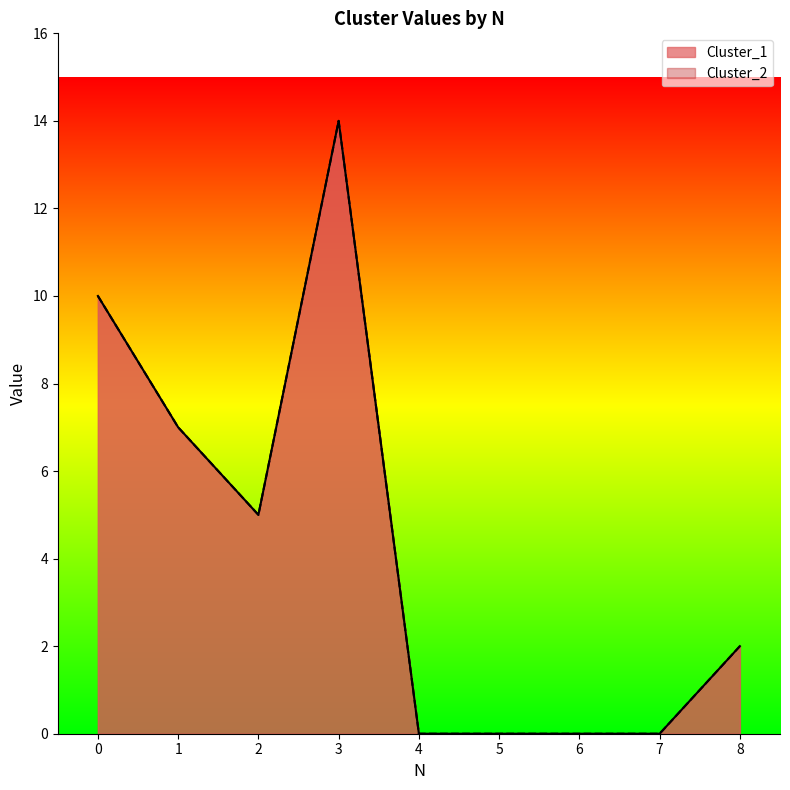

True or false: Cluster_2 has more than 0 interior local peaks.

True